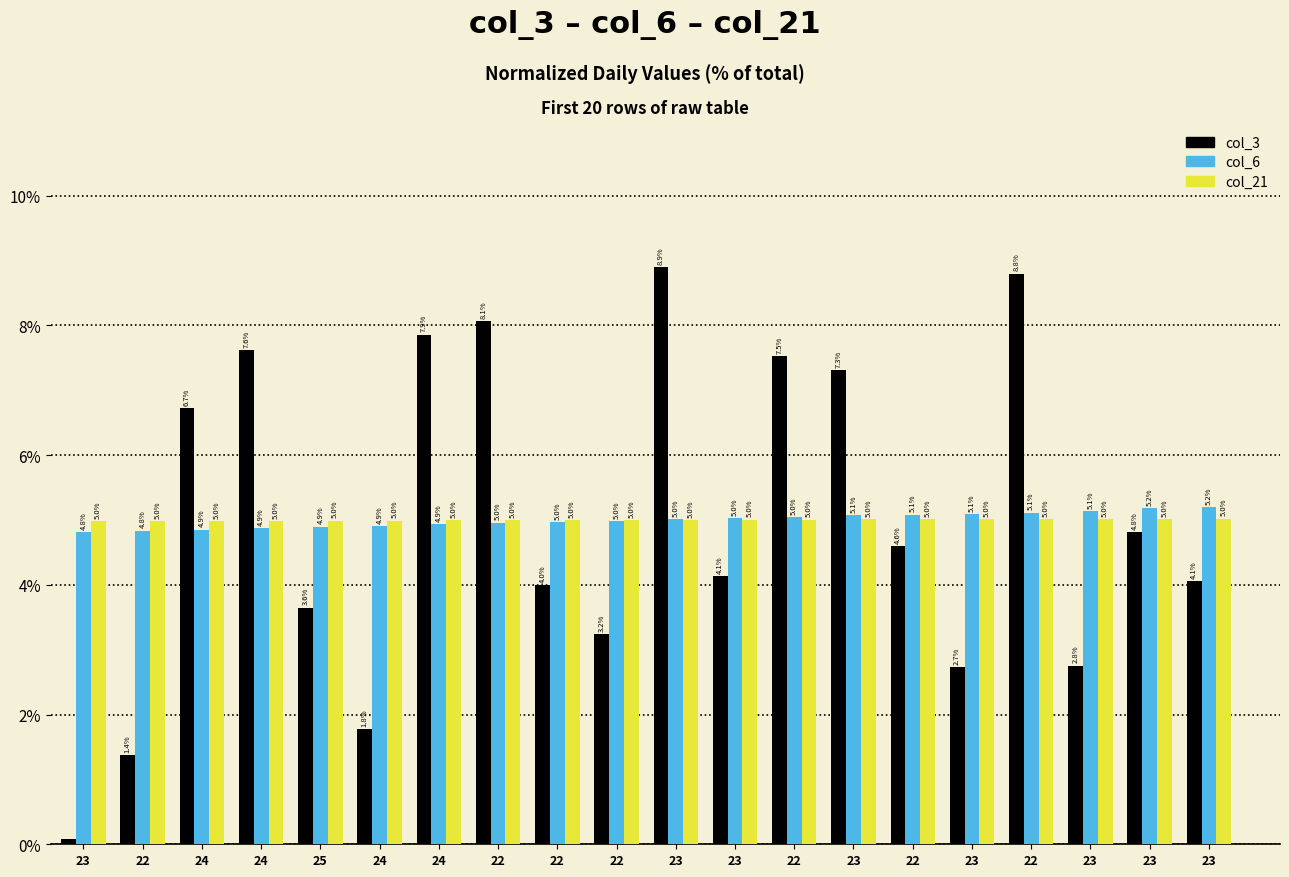

What is the label of the 3rd bar from the right?

23